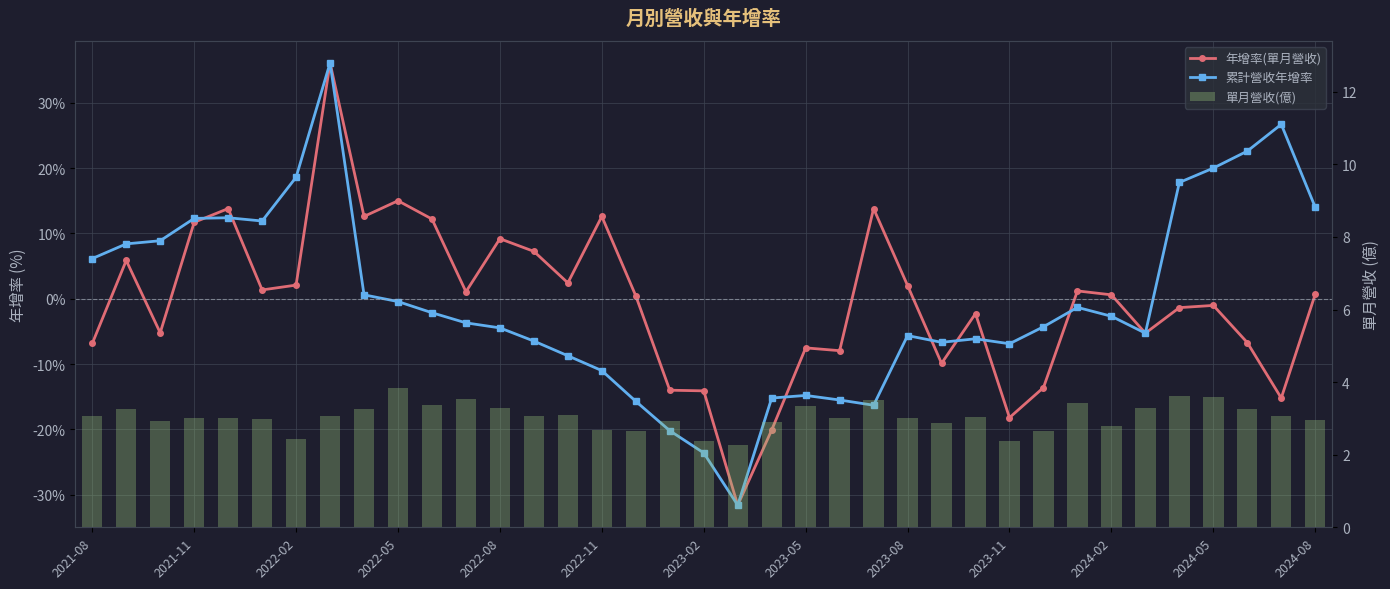

Which series changed the most between 14 and 24?

累計營收年增率